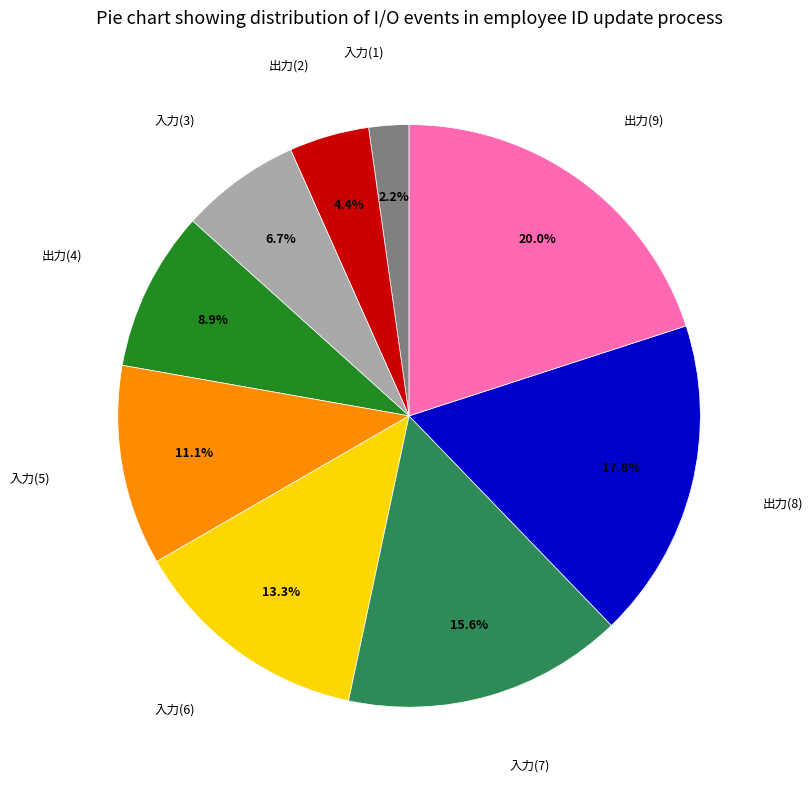

Is there a majority slice in this chart?

No